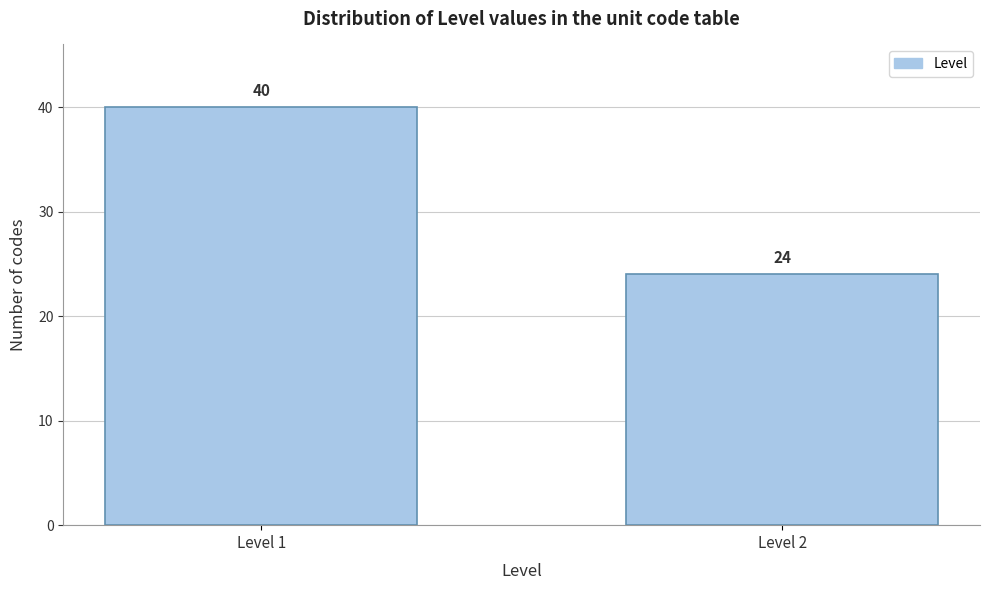

Reading left to right, what are all the values shown in this chart?

Level 1=40	Level 2=24